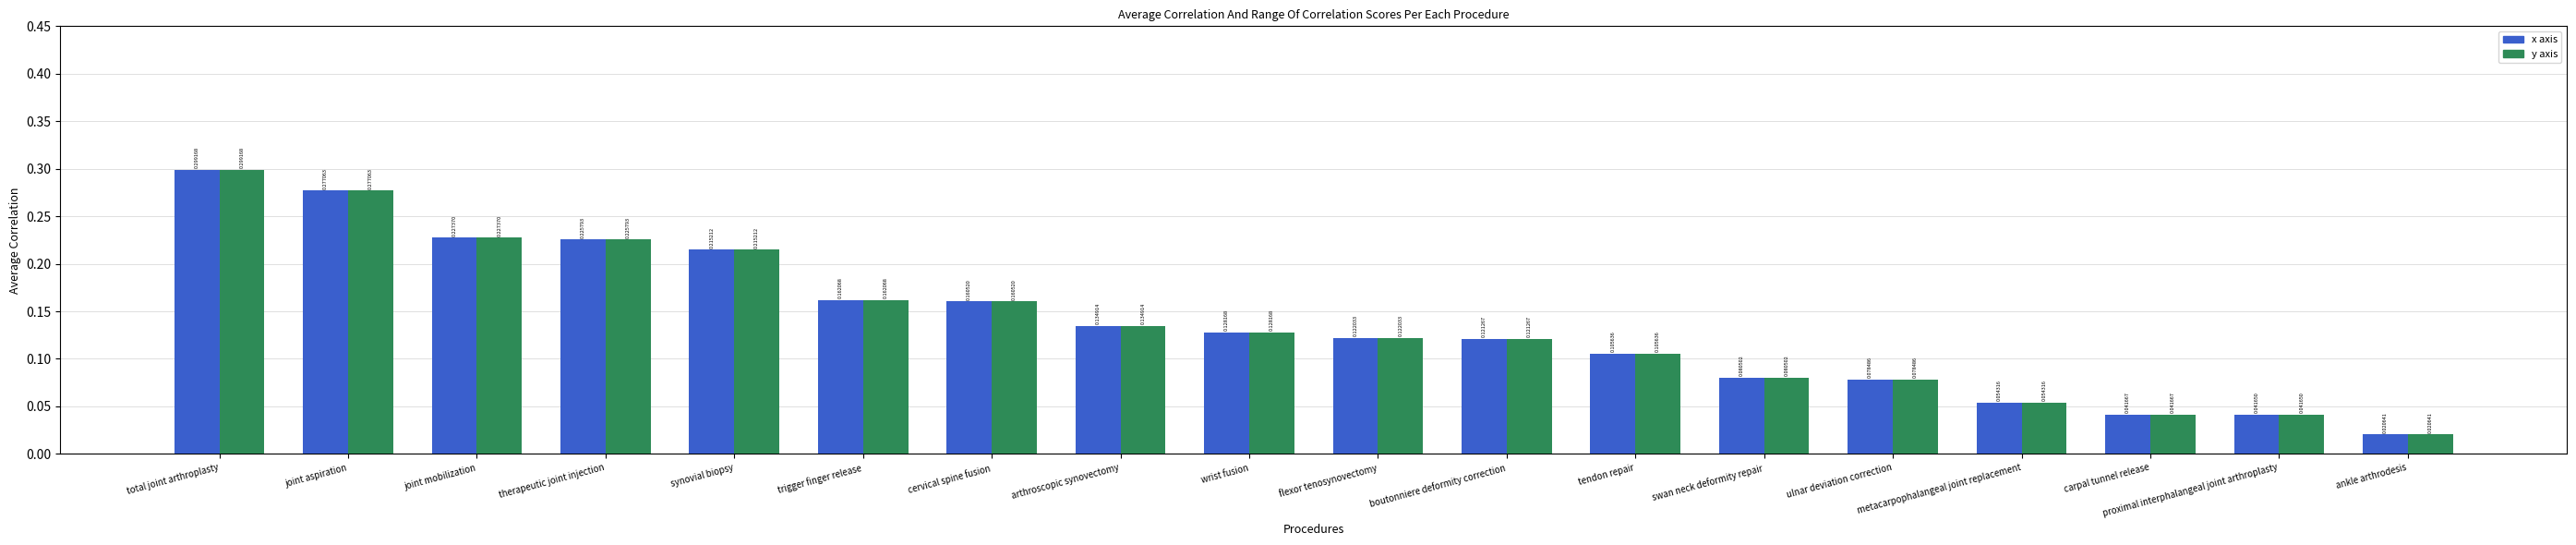

What position from the right is joint mobilization?

16